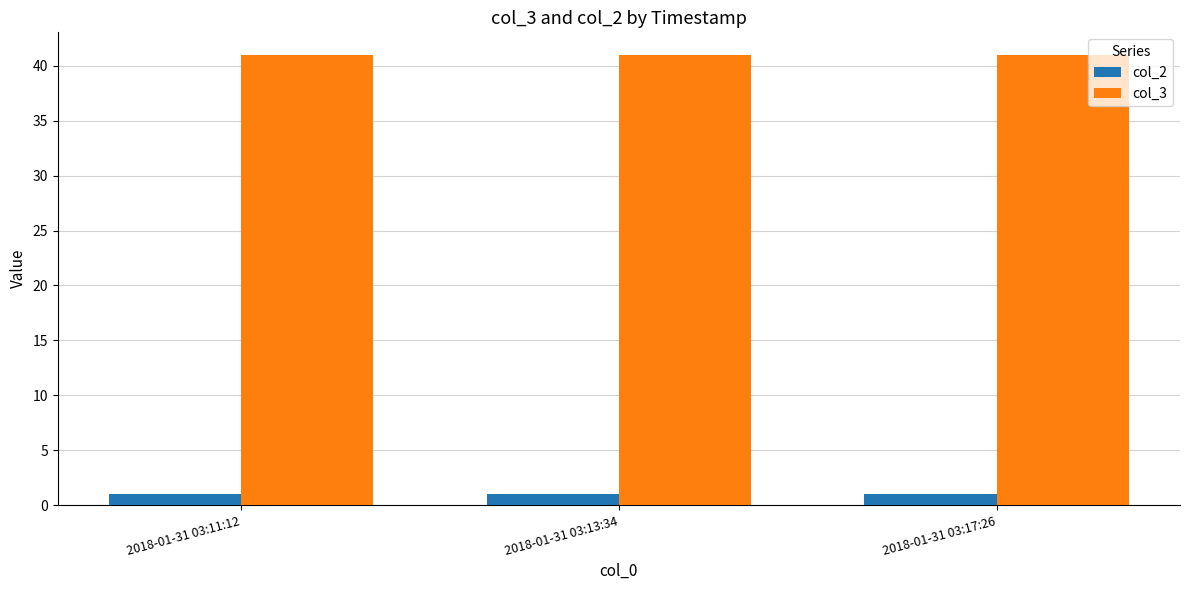

What is the spread (max minus min) of values at 2018-01-31 03:13:34?

40